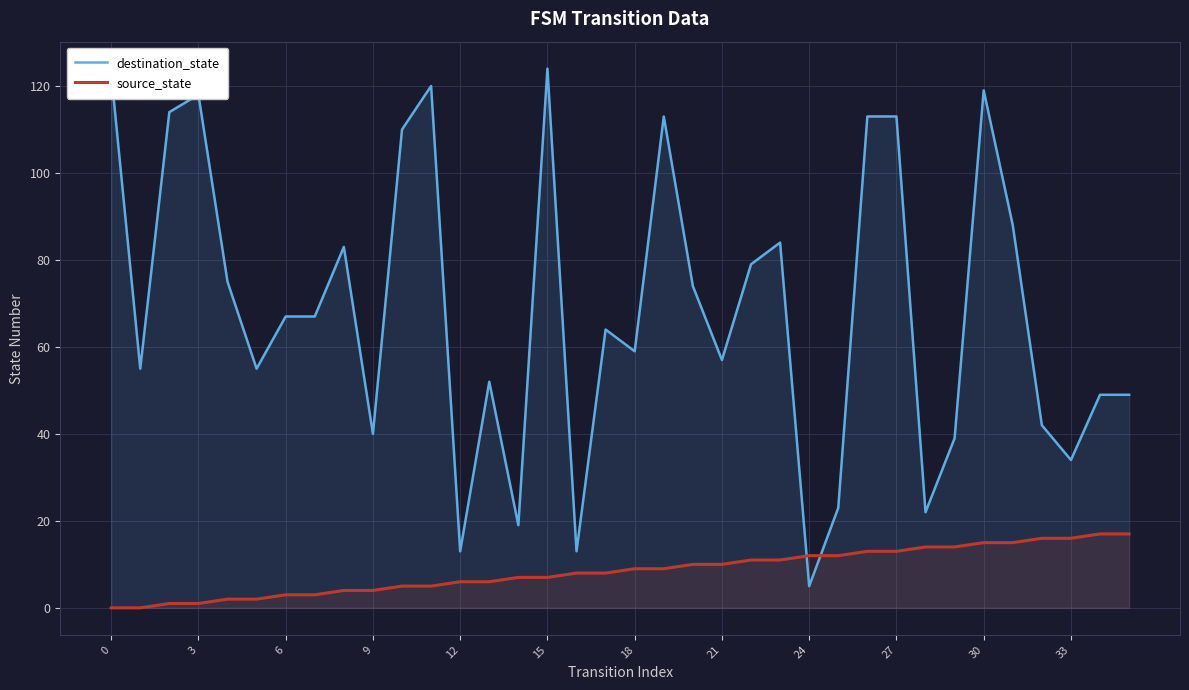

True or false: source_state has more than 1 interior local peaks.

False